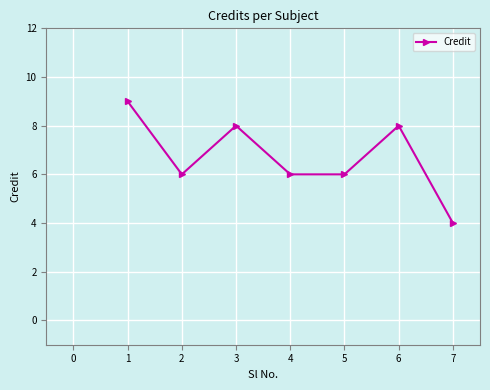

Is this an area chart (filled region under the line)?

No